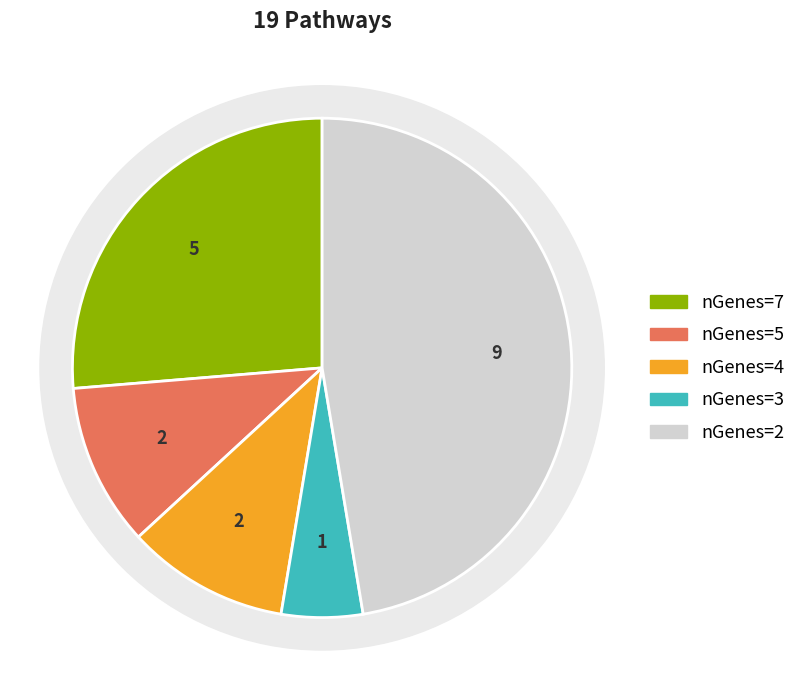

What percentage do nGenes=7 and nGenes=4 together represent?

36.8%